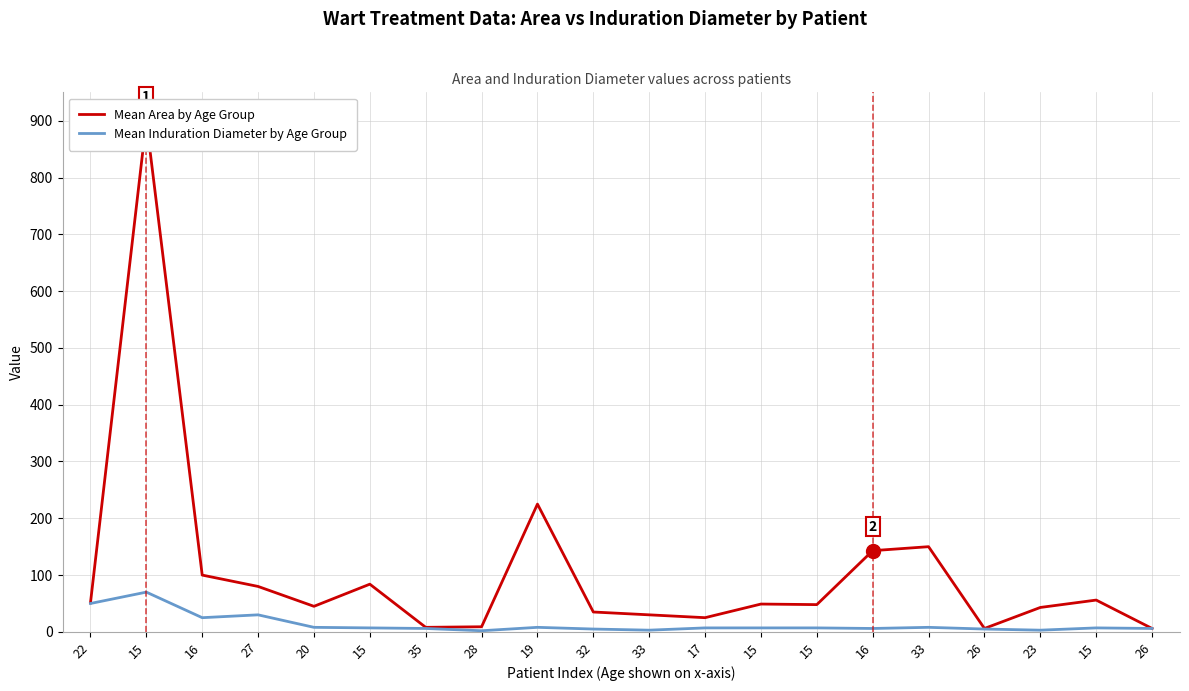

What is the difference between the Mean Area by Age Group values at 35 and 32?

27